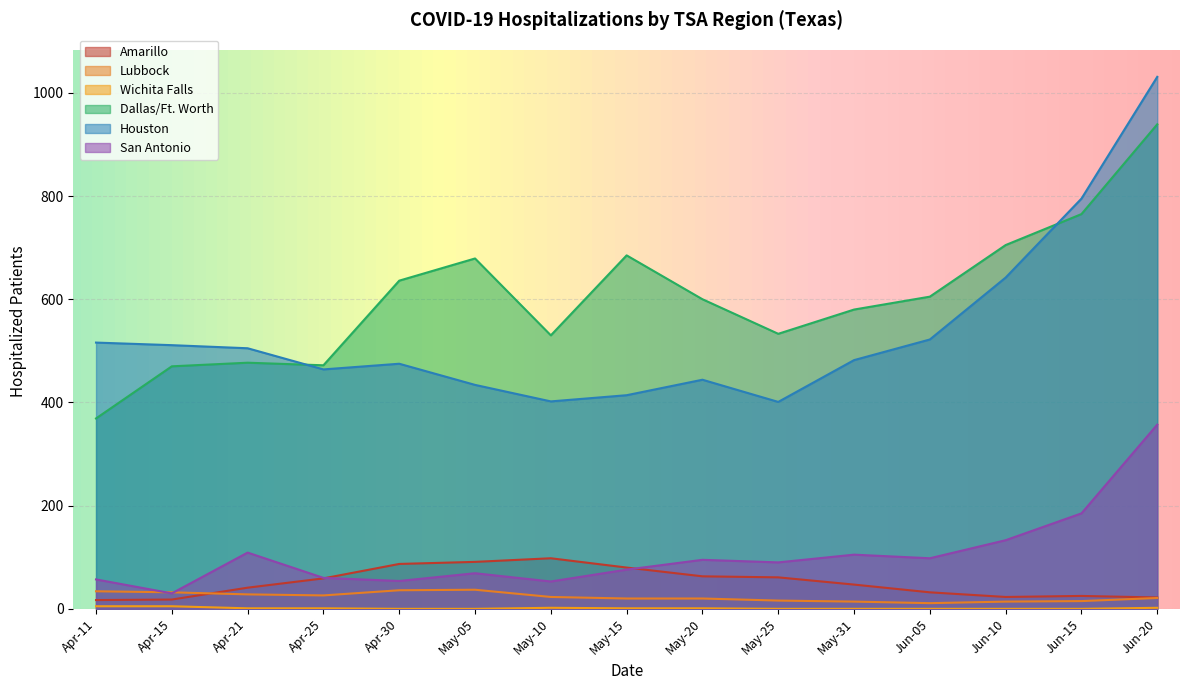

Read the Amarillo value at 2020-04-21, to the nearest 5.

40